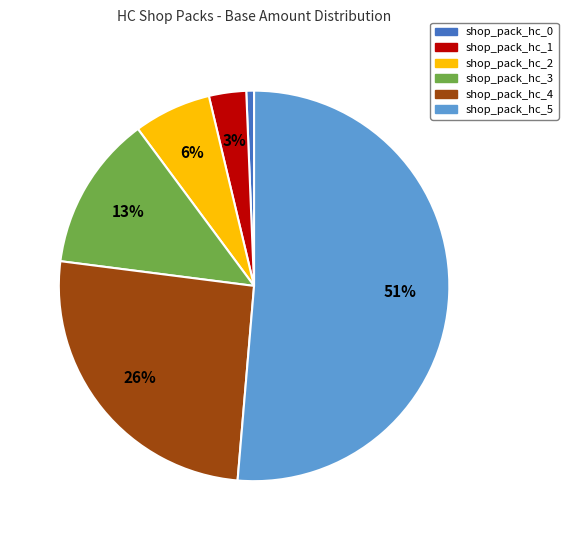

What percentage is the shop_pack_hc_2 slice, to the nearest percent?

6%